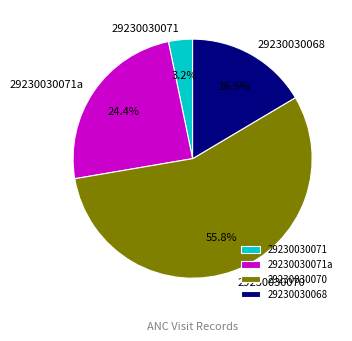

Between 29230030070 and 29230030071a, which is larger?

29230030070